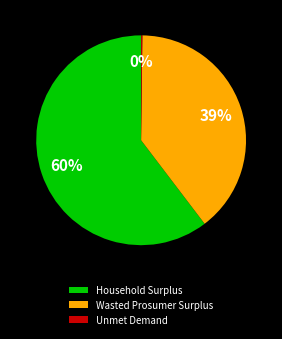

Combined, do Wasted Prosumer Surplus and Household Surplus account for over 50%?

Yes